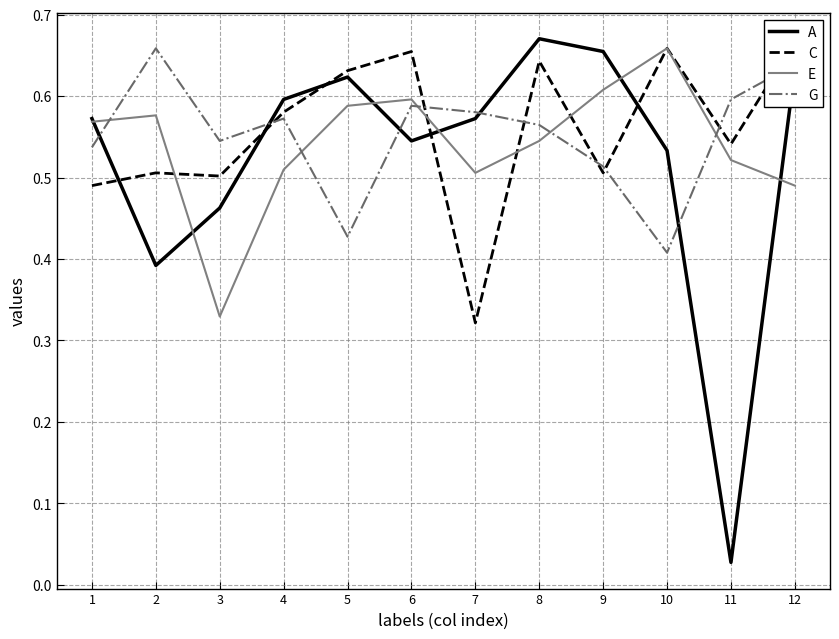

Rank the series at 10 from highest to lowest value.

C, E, A, G